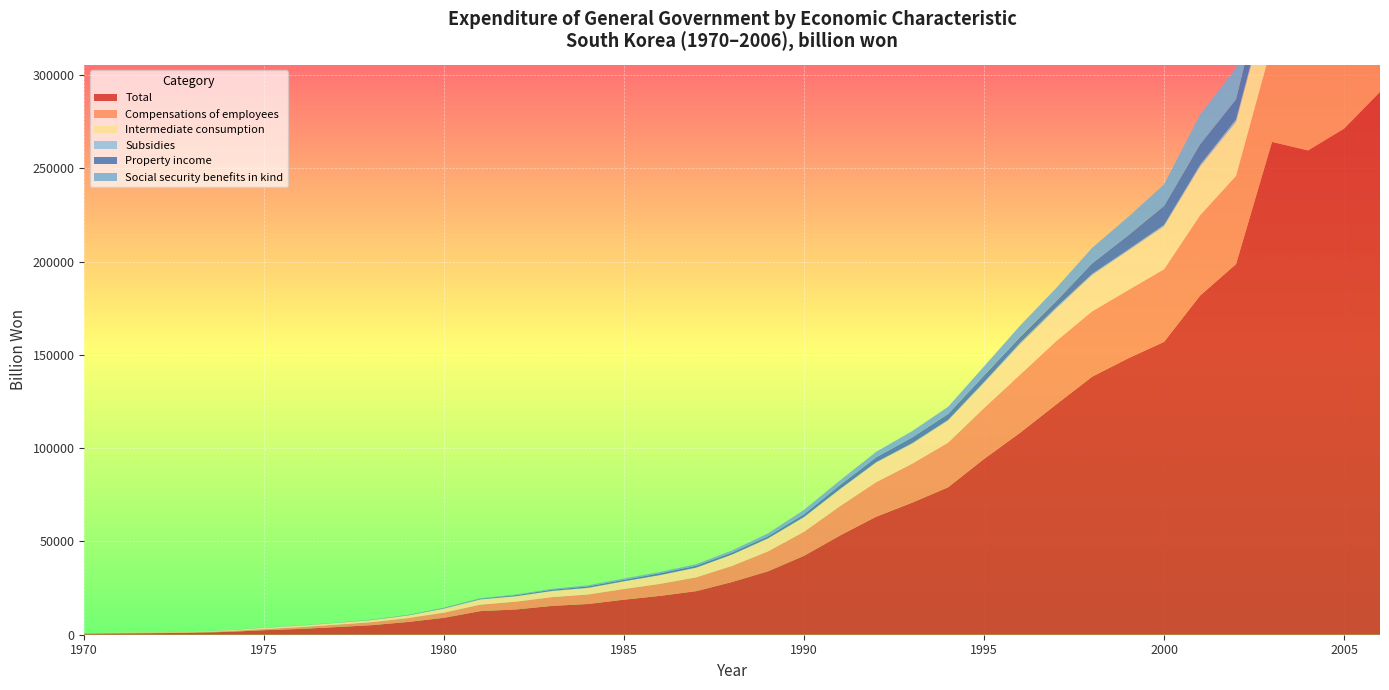

Reading left to right, list all the values displayed in this chart.

Total: 1970=557.8	1971=714.0	1972=847.6	1973=1025.4	1974=1512.9	1975=2413.1	1976=3099.6	1977=4084.4	1978=5136.7	1979=6846.1	1980=9081.5	1981=12638.6	1982=13559.8	1983=15453.3	1984=16477.2	1985=18782.6	1986=20831.6	1987=23344.2	1988=28259.5	1989=34007.9	1990=42316.1	1991=53210.2	1992=63234.8	1993=70770.4	1994=79022.6	1995=94235.3	1996=108234.3	1997=123372.7	1998=138282.5	1999=148116.2	2000=156968.6	2001=181738.5	2002=198646.9	2003=264116.5	2004=259550.5	2005=271192.0	2006=290891.9
Compensations of employees: 1970=200.6	1971=243.6	1972=297.6	1973=322.5	1974=431.5	1975=629.8	1976=984.2	1977=1276.3	1978=1613.9	1979=2074.2	1980=2777.8	1981=3457.0	1982=4176.3	1983=4696.4	1984=5086.1	1985=5749.5	1986=6428.9	1987=7387.9	1988=8640.0	1989=10665.4	1990=12902.0	1991=15722.1	1992=18497.1	1993=20874.6	1994=23921.8	1995=27279.6	1996=31140.9	1997=33933.0	1998=35019.2	1999=36523.8	2000=38882.3	2001=42984.9	2002=47245.9	2003=51900.9	2004=56956.7	2005=62462.5	2006=66232.4
Intermediate consumption: 1970=125.1	1971=170.0	1972=218.8	1973=248.4	1974=422.6	1975=692.8	1976=792.7	1977=949.2	1978=1131.9	1979=1401.2	1980=2127.0	1981=2752.7	1982=2842.2	1983=3267.9	1984=3506.1	1985=4087.9	1986=4640.4	1987=5151.4	1988=6064.6	1989=6921.4	1990=7778.6	1991=9010.9	1992=10488.5	1993=10647.8	1994=11777.4	1995=13463.5	1996=16224.9	1997=17294.2	1998=19384.4	1999=21097.1	2000=23005.1	2001=26082.1	2002=28903.7	2003=31353.9	2004=34276.4	2005=36124.4	2006=39432.5
Subsidies: 1970=6.4	1971=9.6	1972=14.0	1973=19.5	1974=44.9	1975=84.9	1976=32.0	1977=32.5	1978=42.1	1979=104.3	1980=150.4	1981=152.2	1982=131.3	1983=98.4	1984=118.0	1985=85.9	1986=109.8	1987=111.2	1988=57.4	1989=140.9	1990=188.2	1991=230.2	1992=233.0	1993=391.7	1994=437.4	1995=455.9	1996=823.5	1997=822.1	1998=667.4	1999=628.4	2000=772.2	2001=985.3	2002=1373.5	2003=1823.9	2004=2493.7	2005=2538.6	2006=2948.9
Property income: 1970=4.2	1971=7.2	1972=11.1	1973=21.0	1974=24.2	1975=37.5	1976=55.6	1977=79.2	1978=119.0	1979=142.3	1980=217.3	1981=307.1	1982=502.4	1983=590.7	1984=712.9	1985=724.8	1986=930.3	1987=975.3	1988=1007.0	1989=1054.3	1990=1421.3	1991=2094.3	1992=2597.9	1993=3052.8	1994=3147.4	1995=3537.2	1996=3125.9	1997=3269.9	1998=5622.2	1999=7614.0	2000=10180.3	2001=10994.6	2002=10751.7	2003=16598.7	2004=18852.0	2005=17102.7	2006=17910.1
Social security benefits in kind: 1970=0.9	1971=1.3	1972=1.6	1973=2.1	1974=3.3	1975=5.3	1976=6.2	1977=15.4	1978=29.3	1979=63.2	1980=178.6	1981=240.3	1982=362.4	1983=482.1	1984=603.6	1985=715.8	1986=713.2	1987=815.6	1988=1151.4	1989=1564.7	1990=2351.2	1991=2489.1	1992=2958.9	1993=3374.5	1994=3849.8	1995=4845.9	1996=6124.2	1997=7038.6	1998=8319.1	1999=9871.8	2000=11518.6	2001=15916.4	2002=16762.9	2003=18114.1	2004=20202.9	2005=22950.7	2006=27026.6